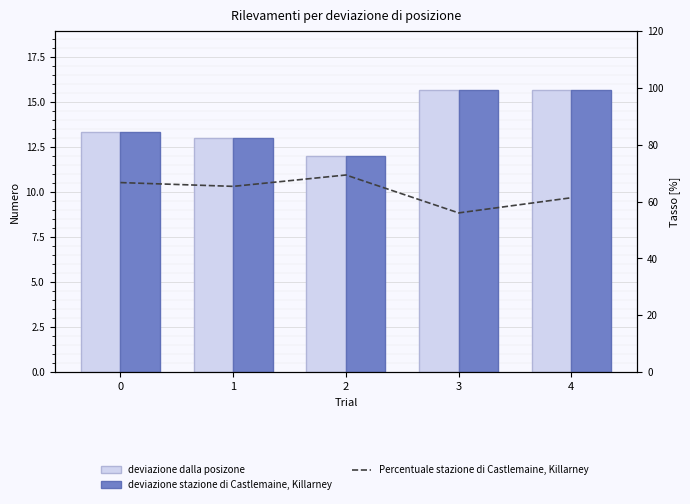

Are the bars grouped side by side (vs. stacked)?

Yes